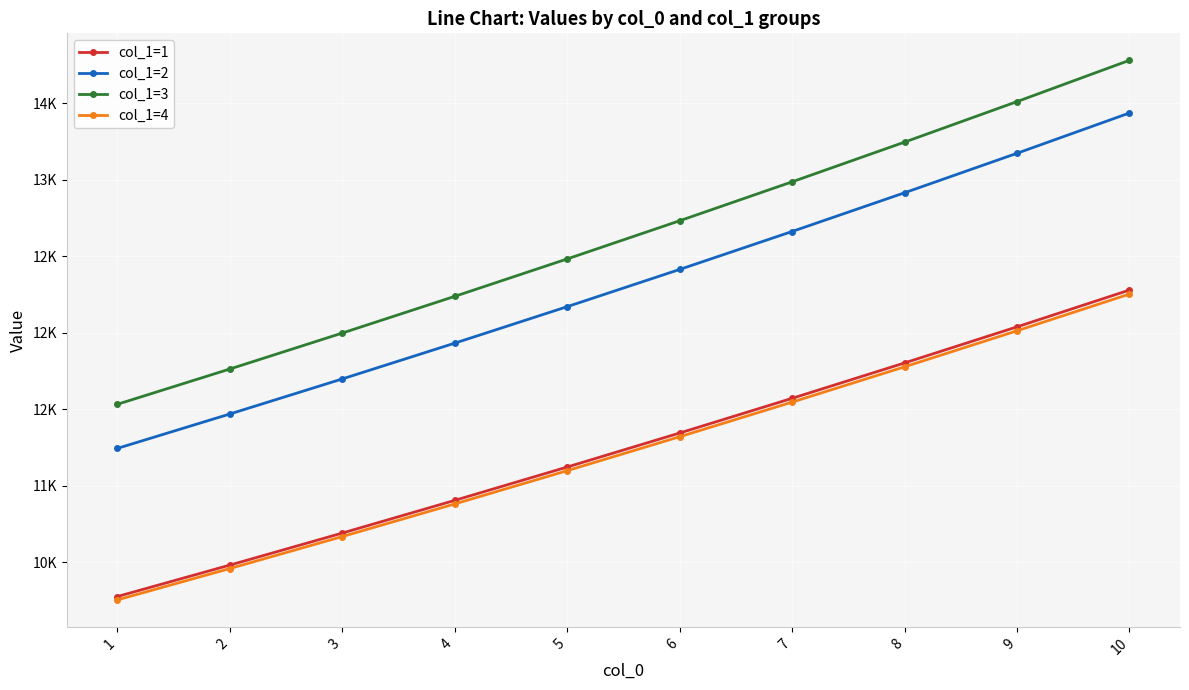

The col_1=4 series shows 3692.3 at 3. True or false?

False